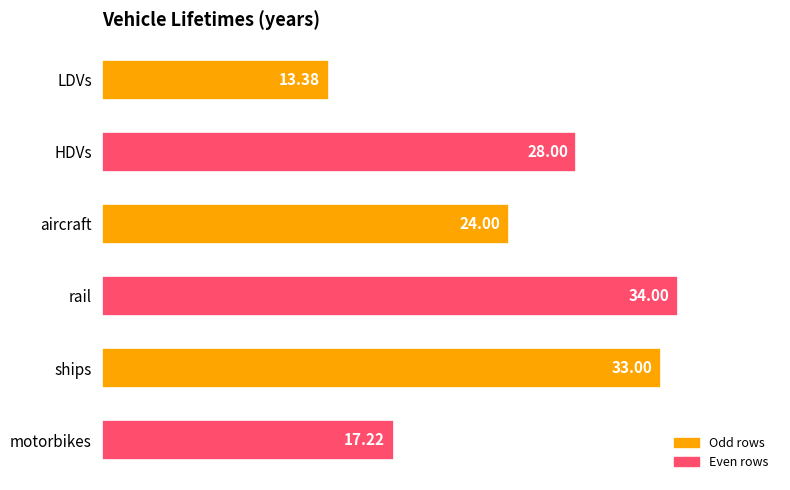

What is the sum of all values?

149.6